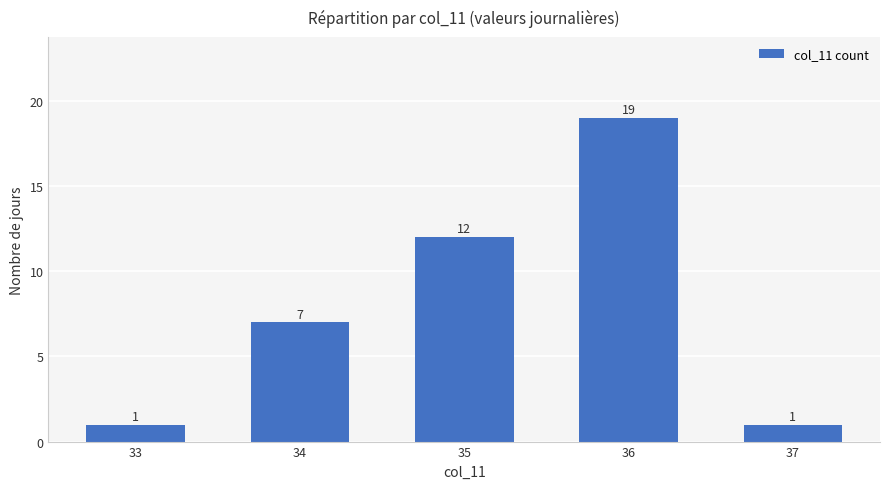

What is the sum of all values?

40